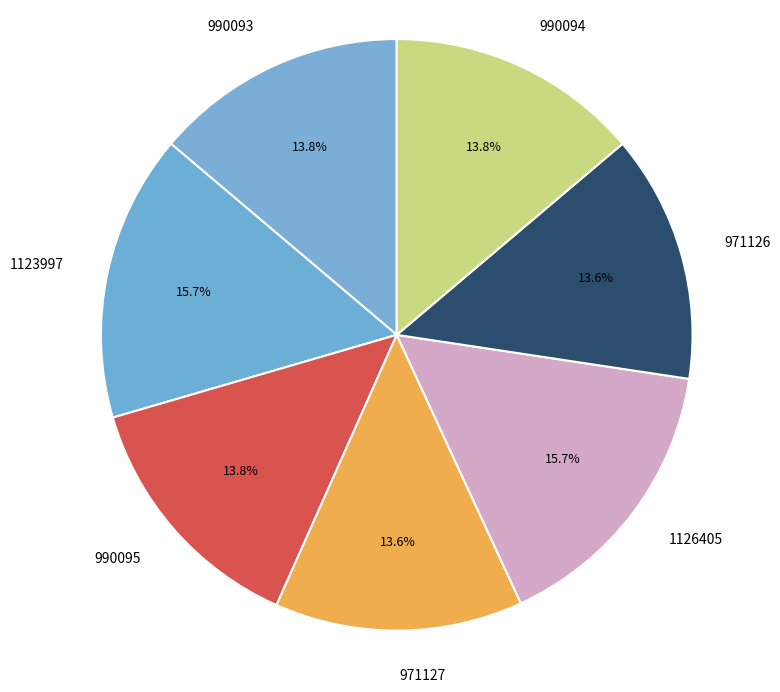

Does 990094 account for over 50% of the chart?

No